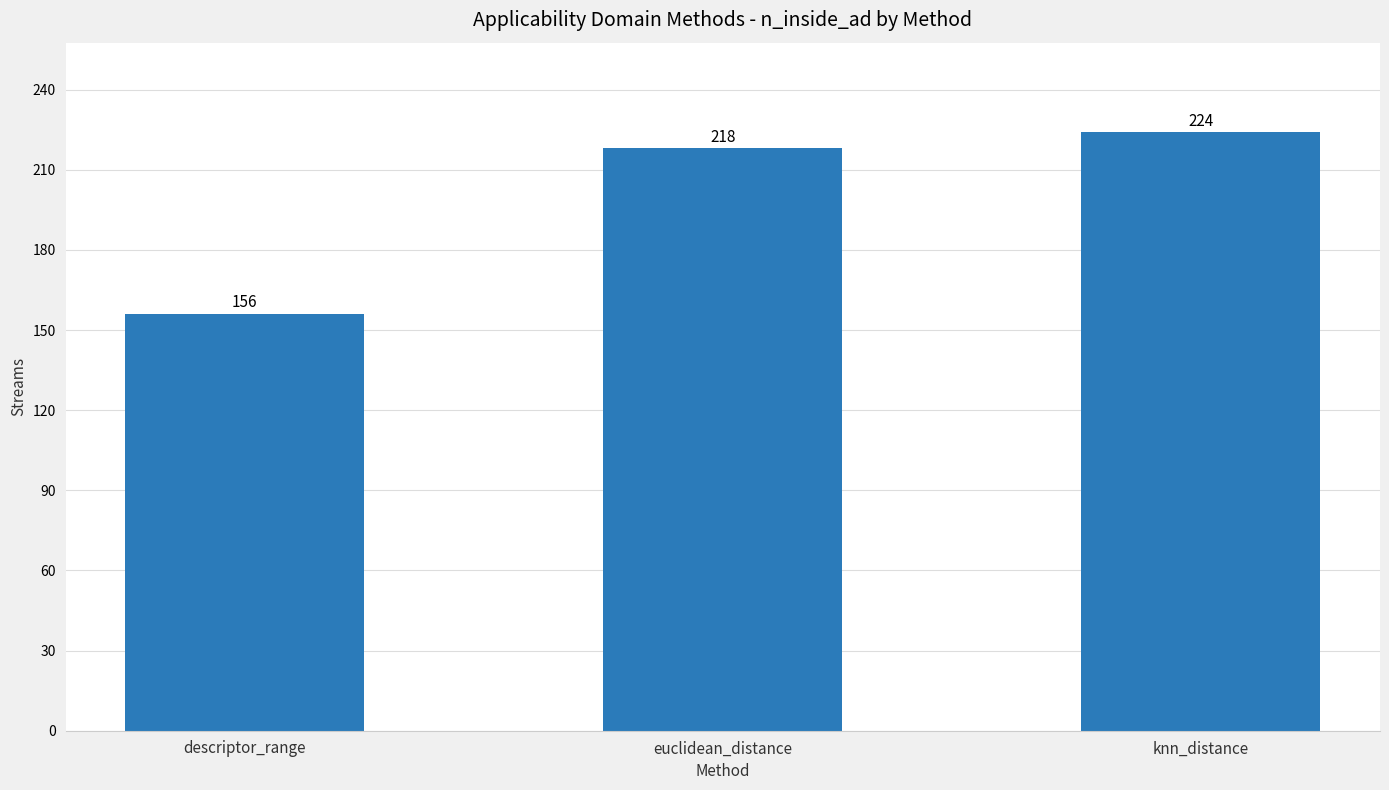

What is the approximate value at euclidean_distance, to the nearest 5?

220